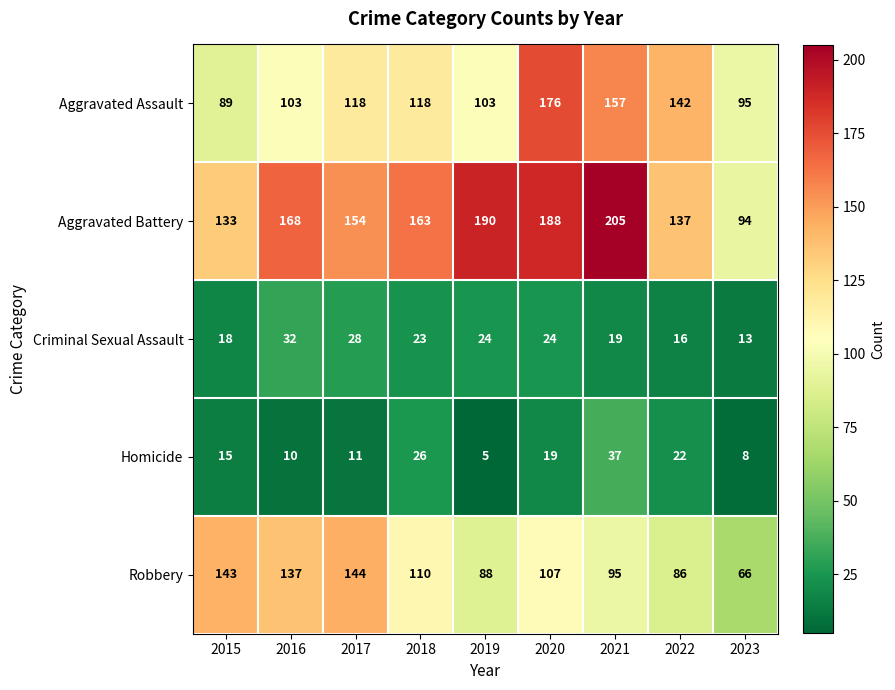

What is the total value across all series at 2015?

398